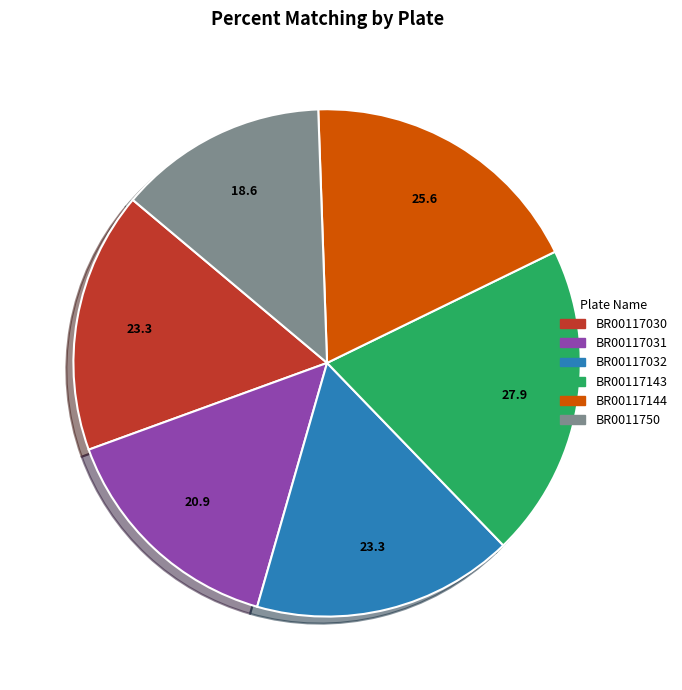

Which has a higher value, BR00117030 or BR00117143?

BR00117143